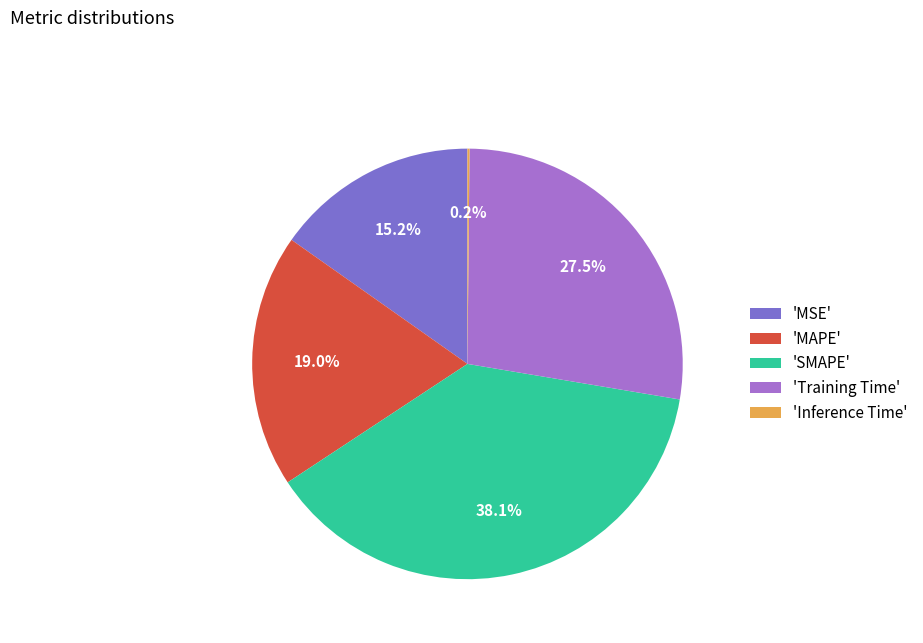

What is the ratio of the value at 'Training Time' to the value at 'SMAPE'?

0.7